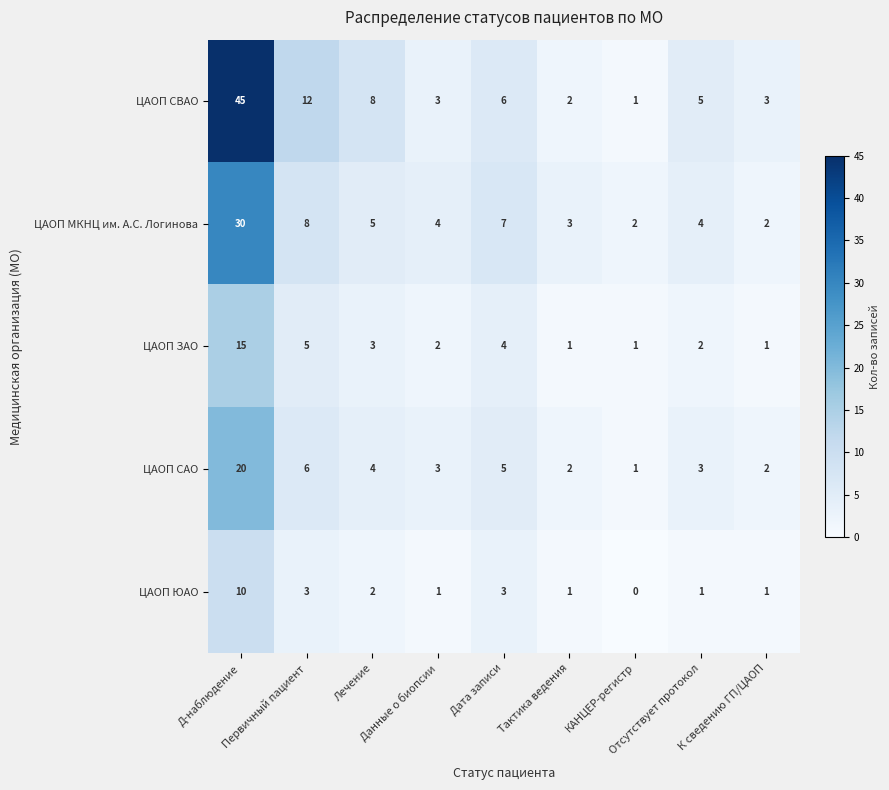

What is the difference between the highest and lowest values at Лечение?

6